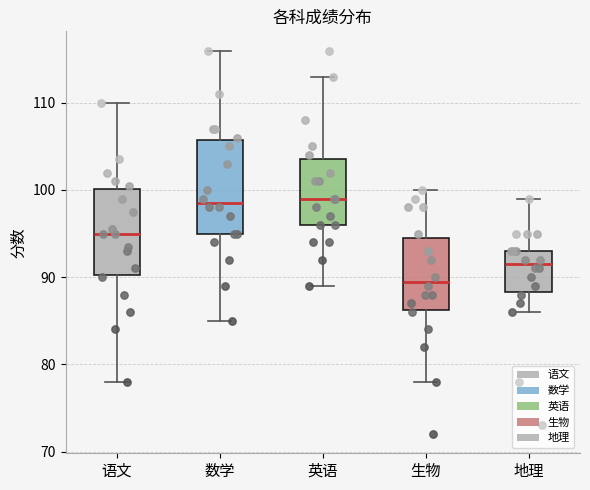

Reading left to right, transcribe this box plot: for each box, give where its median line is, the range the box spans, and where its two whiskers end, as read against the y-axis. The values are not printed on the chart, so give them approximately, as read against the axis.

语文: median 95, box 90 to 100, whiskers 78 to 110
数学: median 99, box 95 to 106, whiskers 85 to 116
英语: median 99, box 96 to 104, whiskers 89 to 113
生物: median 90, box 86 to 95, whiskers 78 to 100
地理: median 92, box 88 to 93, whiskers 86 to 99